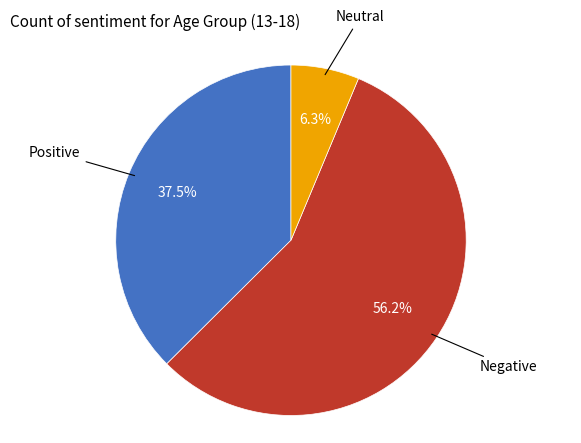

Is there any slice that represents more than half of the pie?

Yes